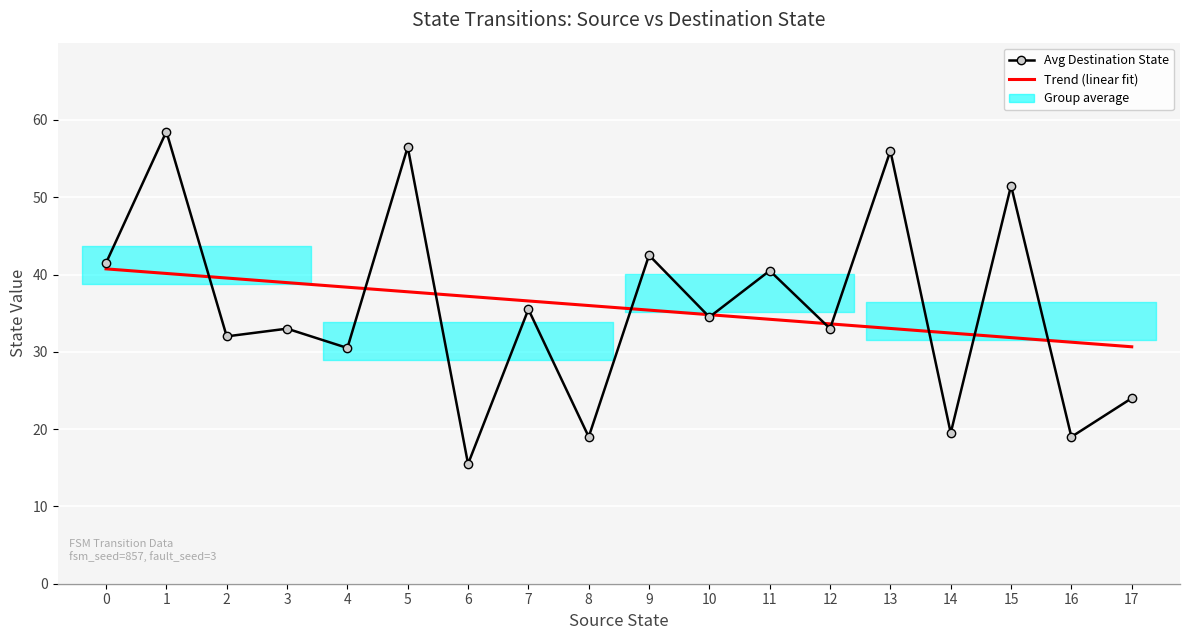

True or false: destination_state and source_state cross at least once.

True